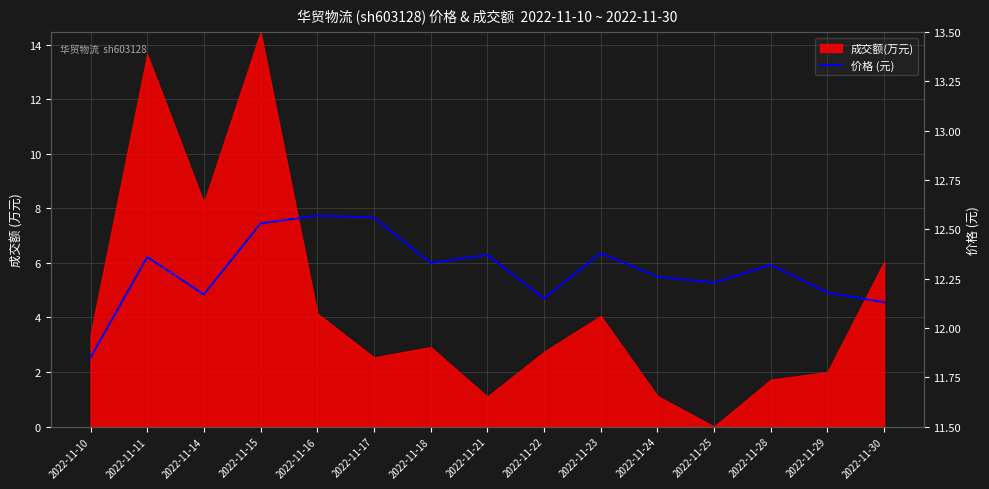

What is the ratio of the value at 2022-11-23 to the value at 2022-11-24?

1.0